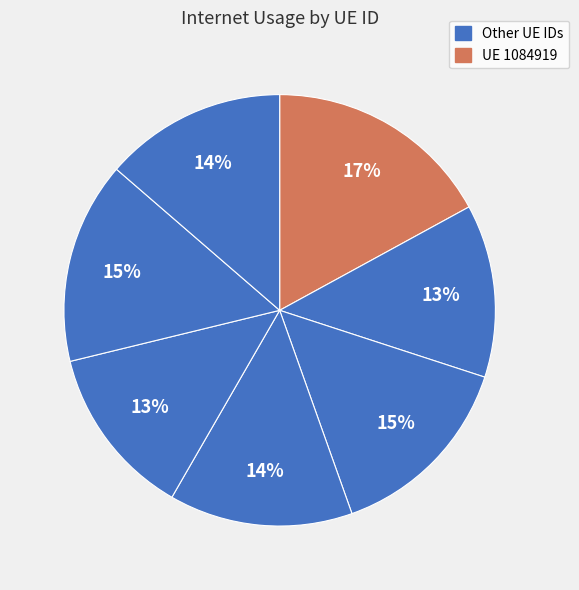

How many slices are in this pie chart?

7